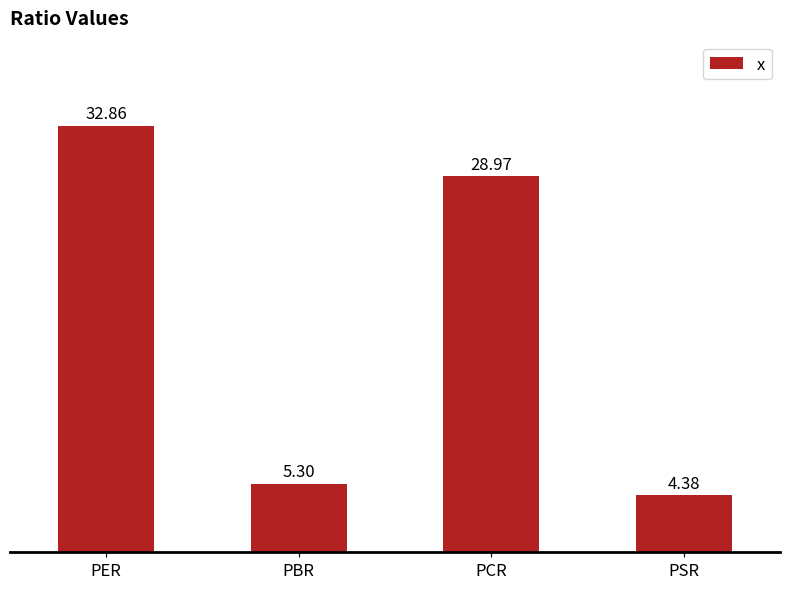

List the labels in order of value, smallest first.

PSR, PBR, PCR, PER